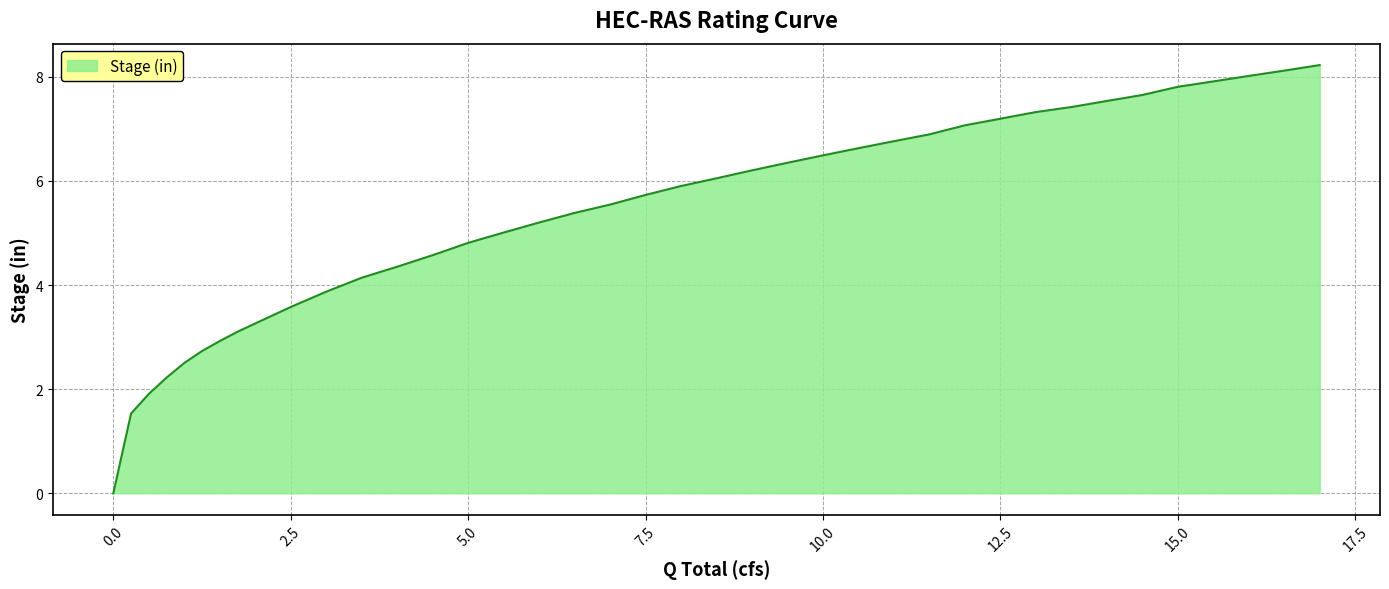

How many lines are shown in the chart?

1